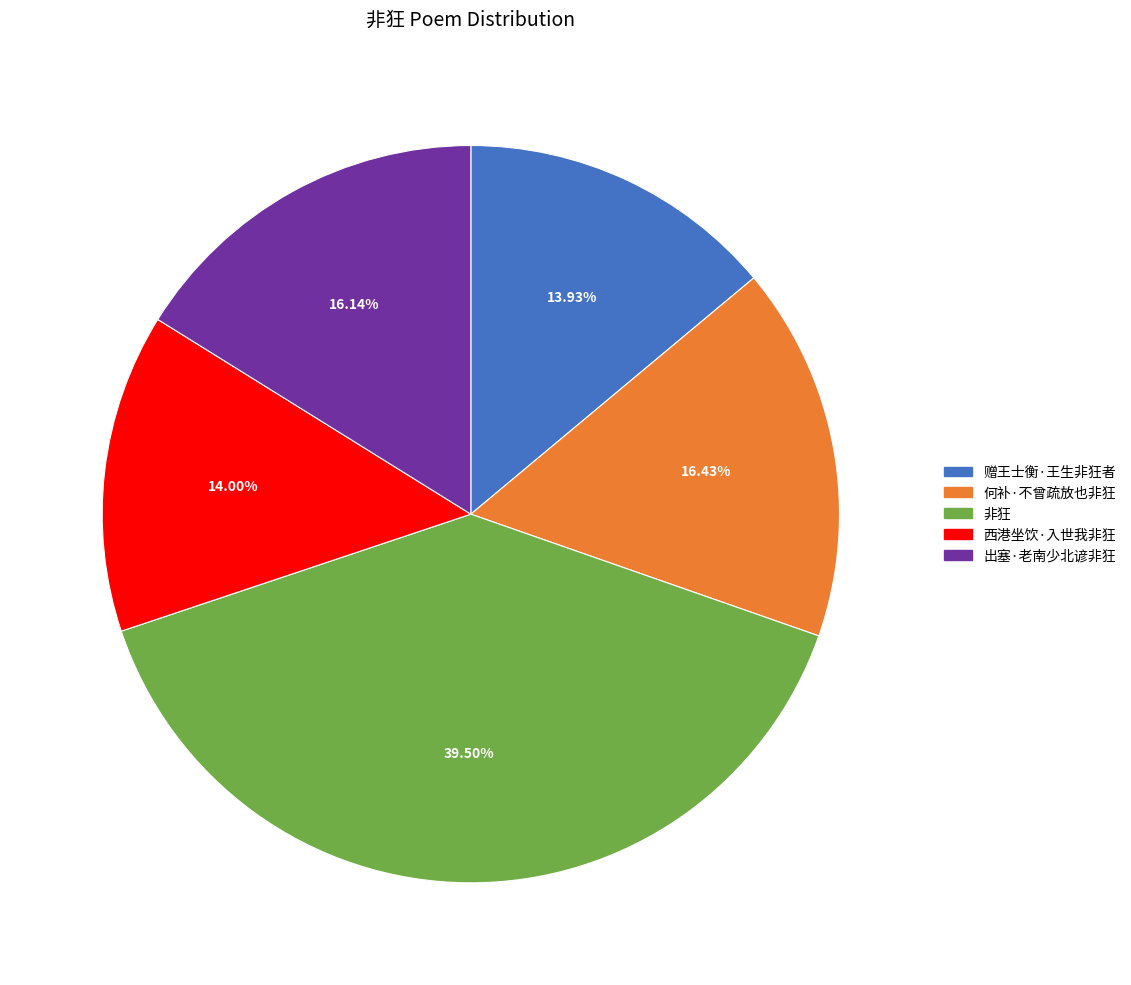

Between 出塞·老南少北谚非狂 and 赠王士衡·王生非狂者, which is larger?

出塞·老南少北谚非狂